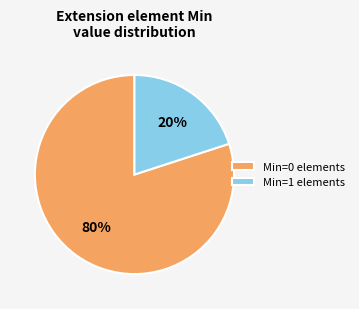

Count the number of slices in the pie.

2